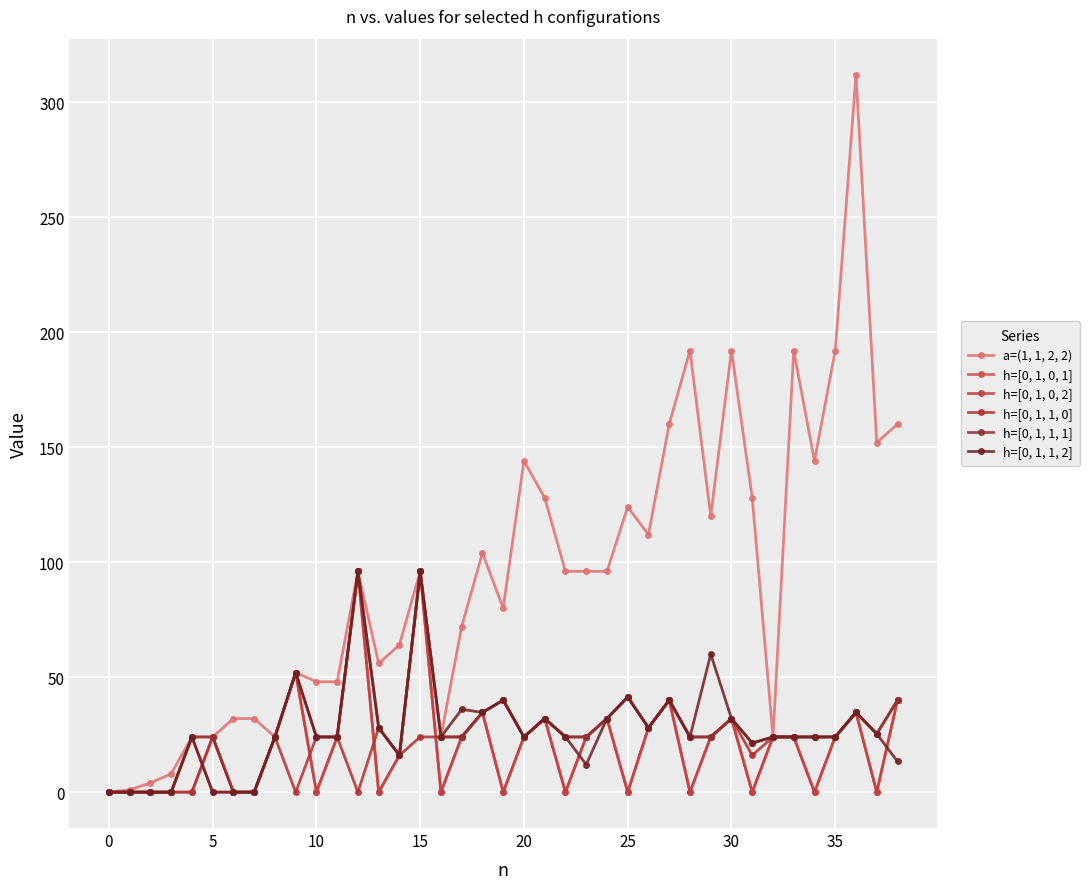

In h=[0, 1, 0, 1], how many points are lower than both neighbors (excluding endpoints)?

10